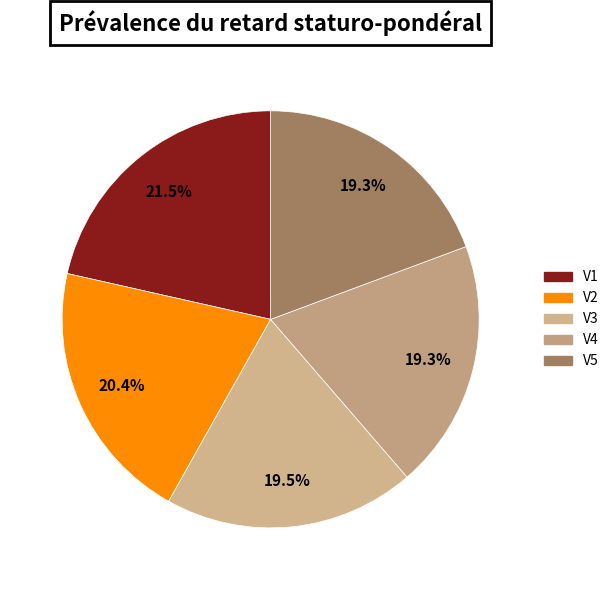

Rank the categories by value from lowest to highest.

V4, V5, V3, V2, V1